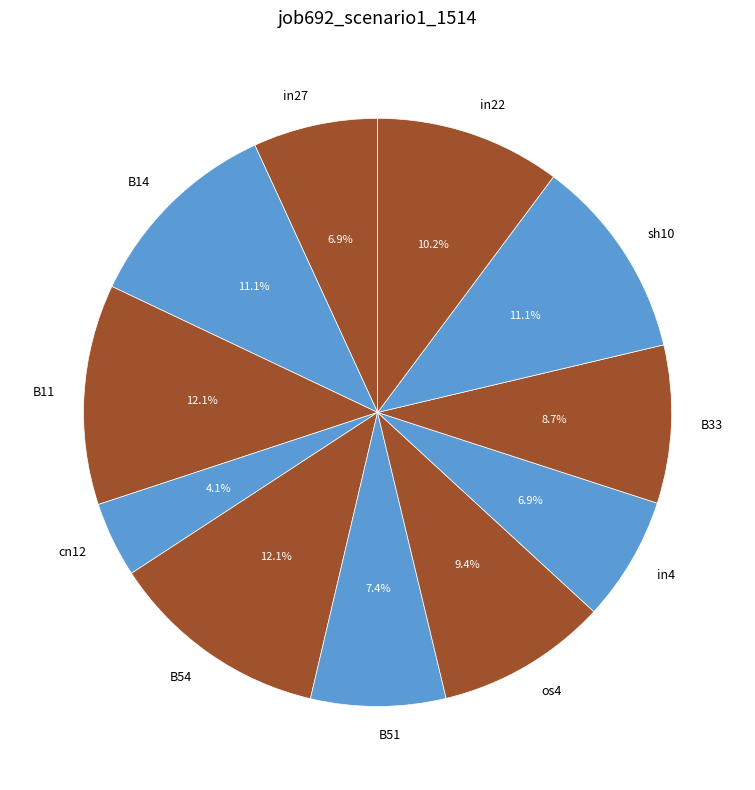

Is there any slice that represents more than half of the pie?

No